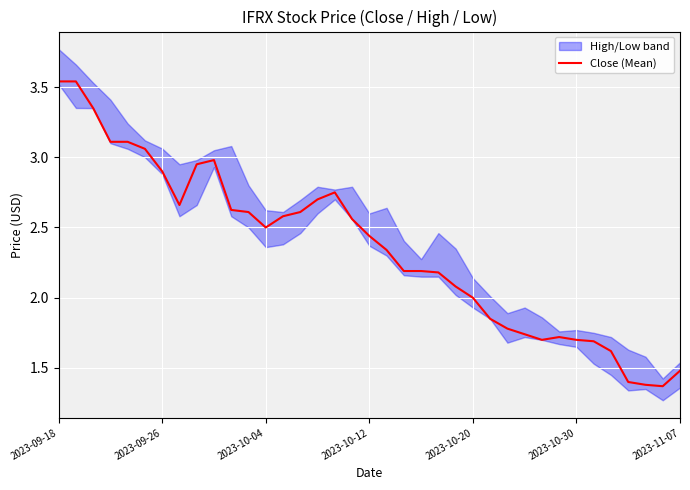

The value of Close (Mean) at 2023-10-30 is 1.7. True or false?

True